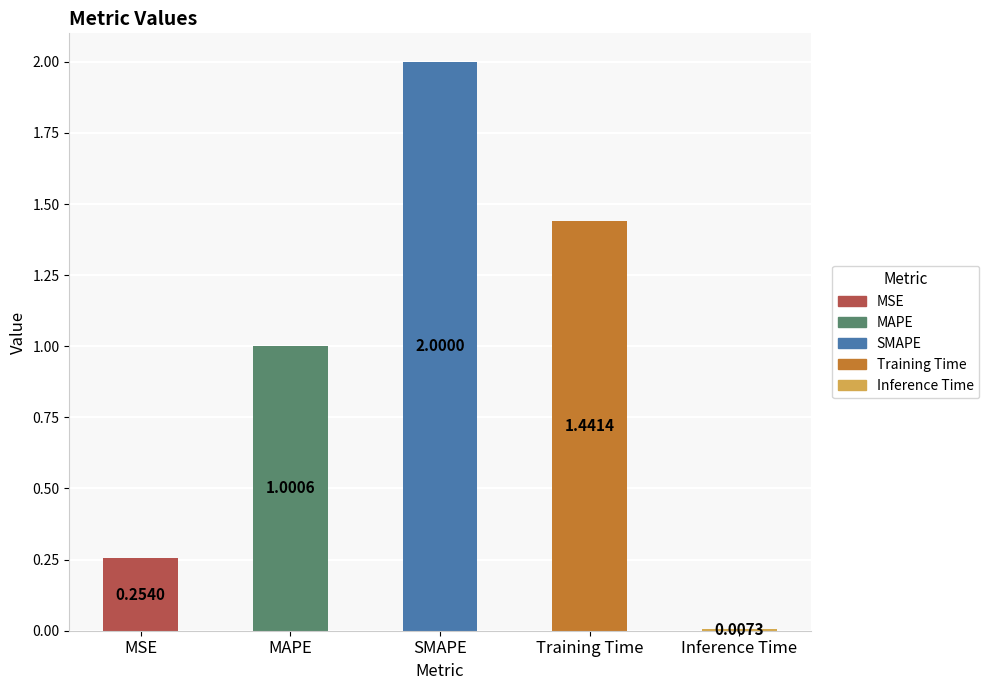

Where does the data first go above 1?

MAPE